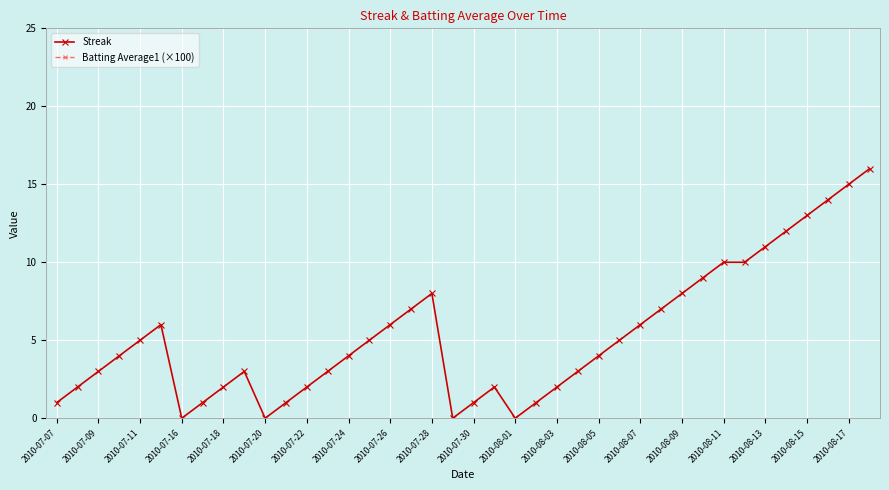

The Streak series shows 2 at 2010-07-18. True or false?

True